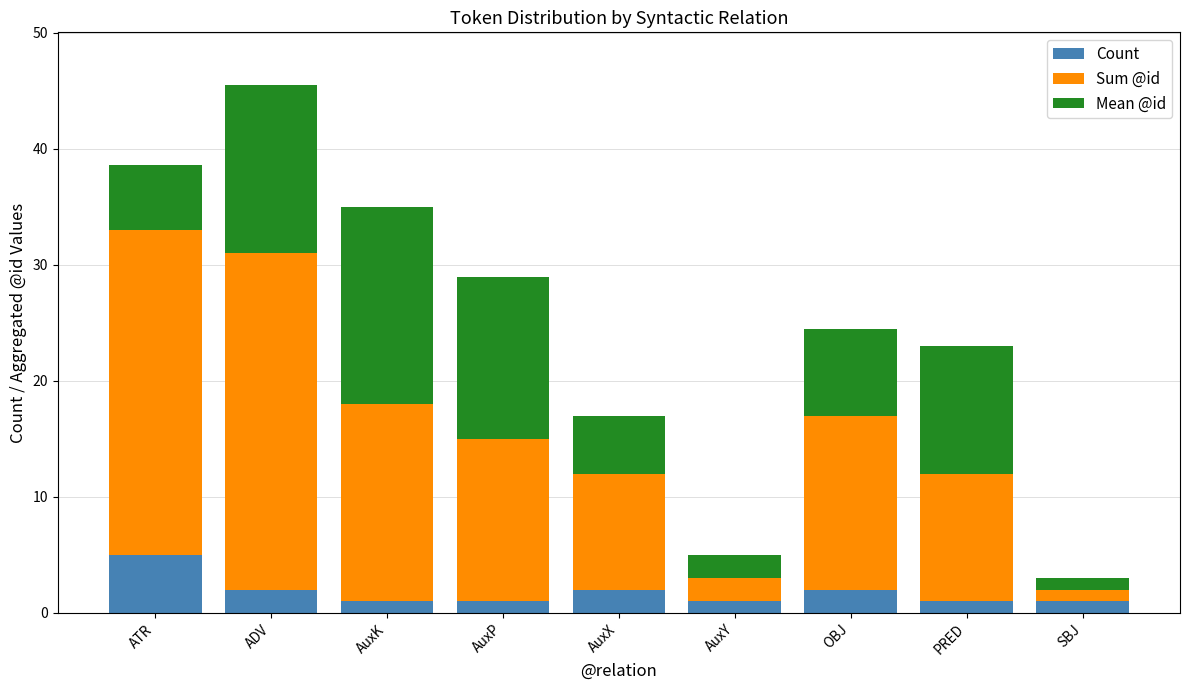

What is the average value of the Count series?

1.8